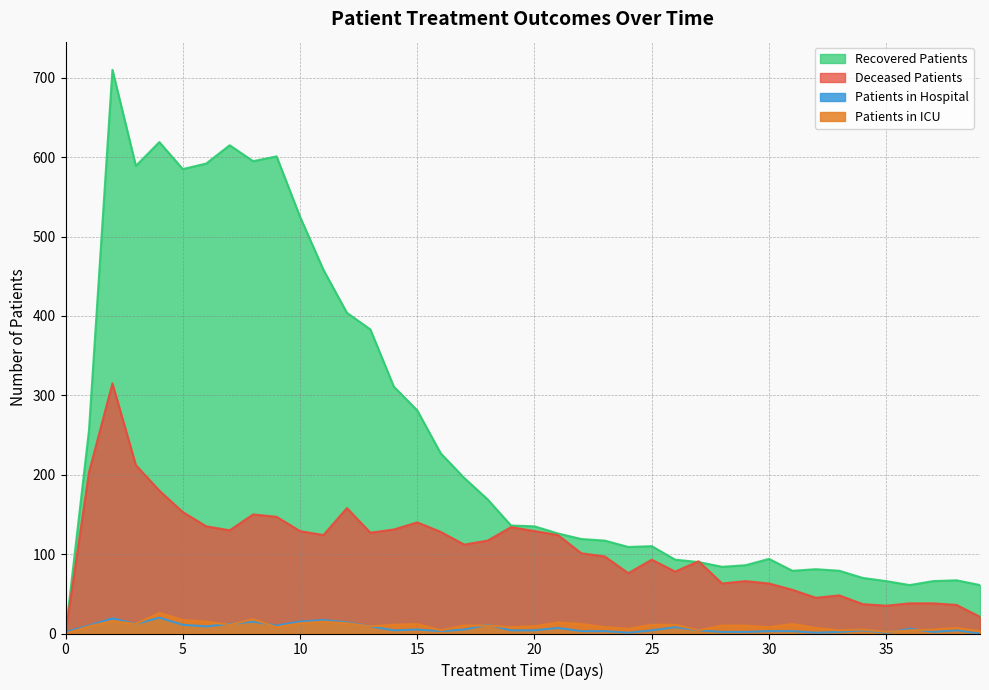

The patients_in_hospital series shows 1 at 35. True or false?

False